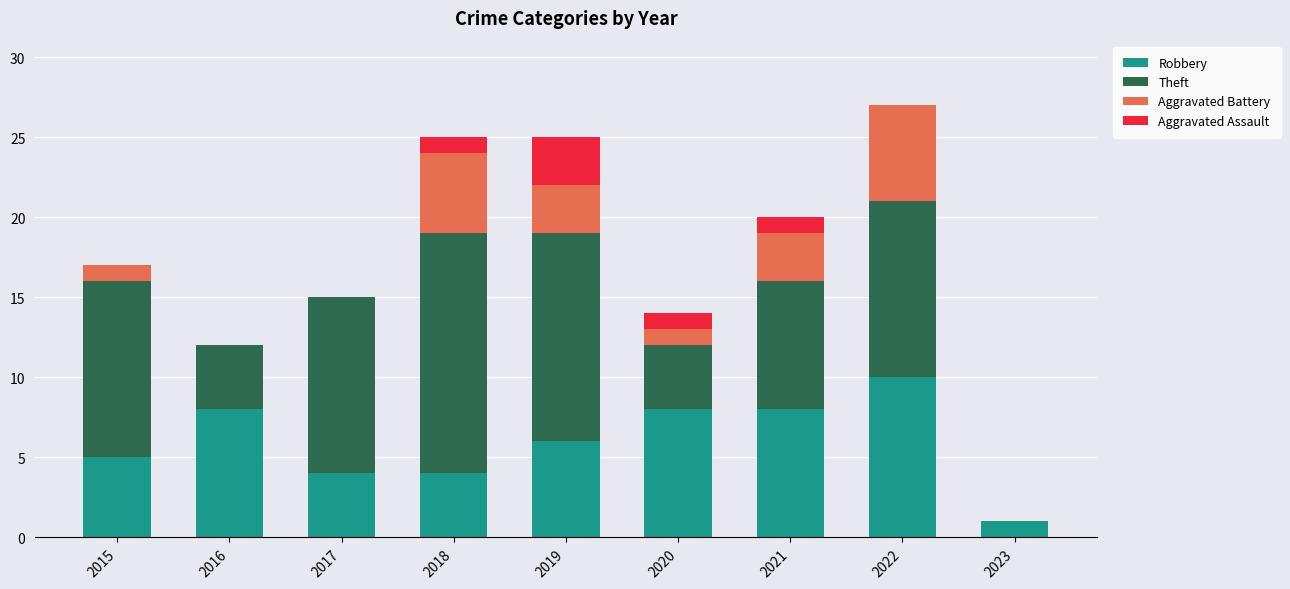

What is the highest value of the Robbery series?

10